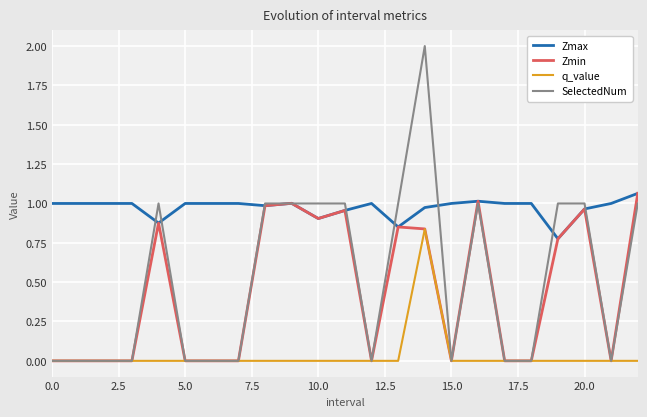

Which series has the widest spread of values?

SelectedNum